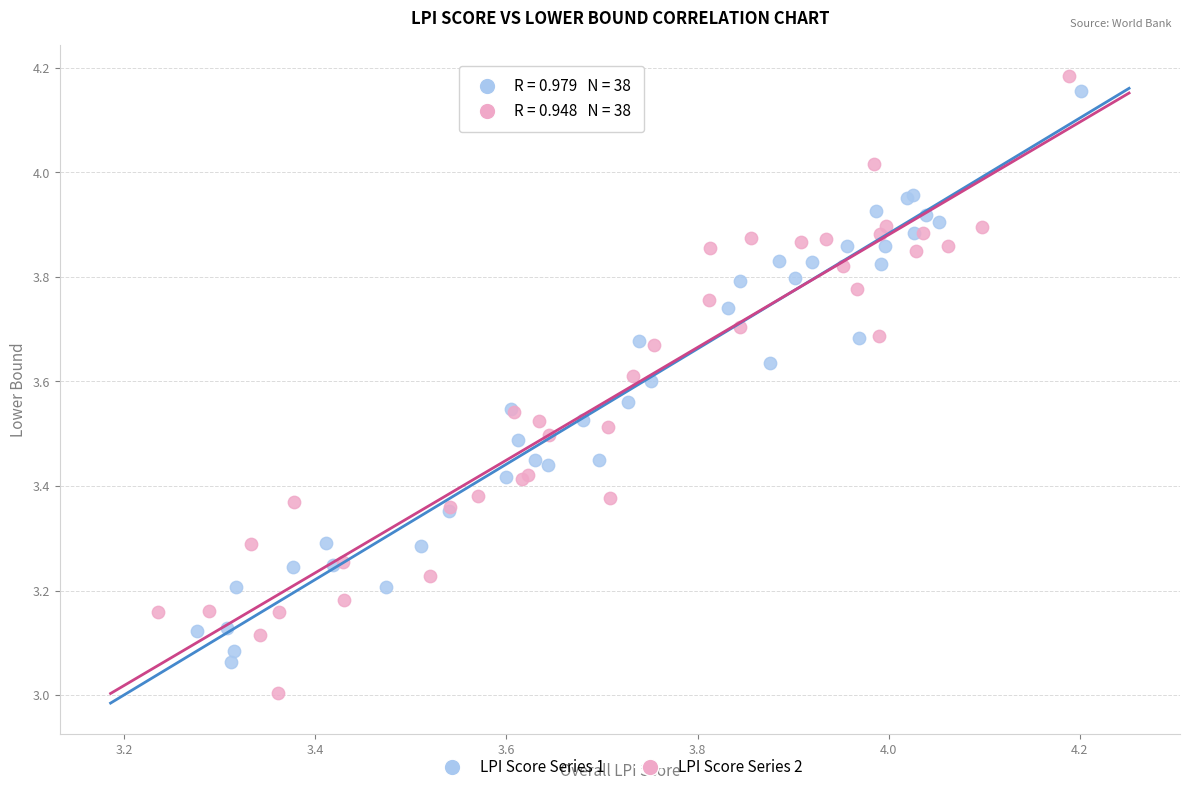

Which series reaches the minimum Y coordinate?

LPI Score Series 2